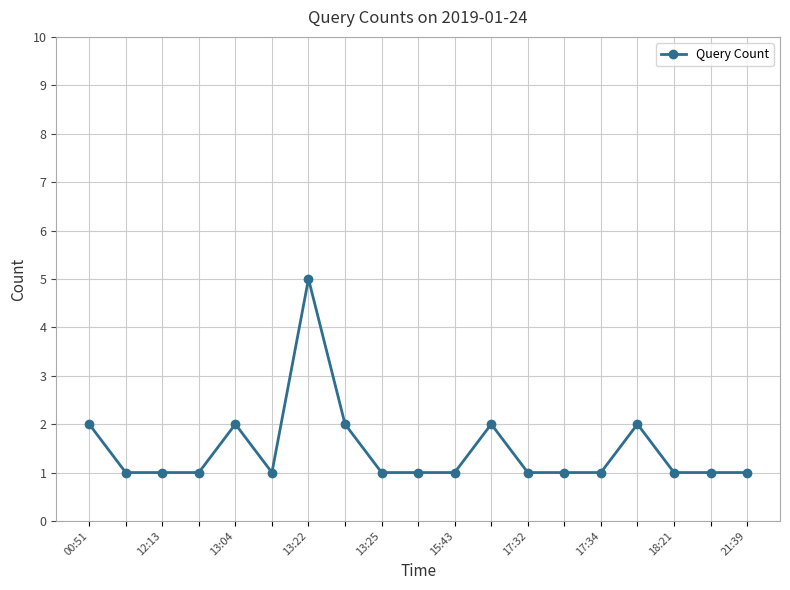

What is the maximum value shown in the chart?

5